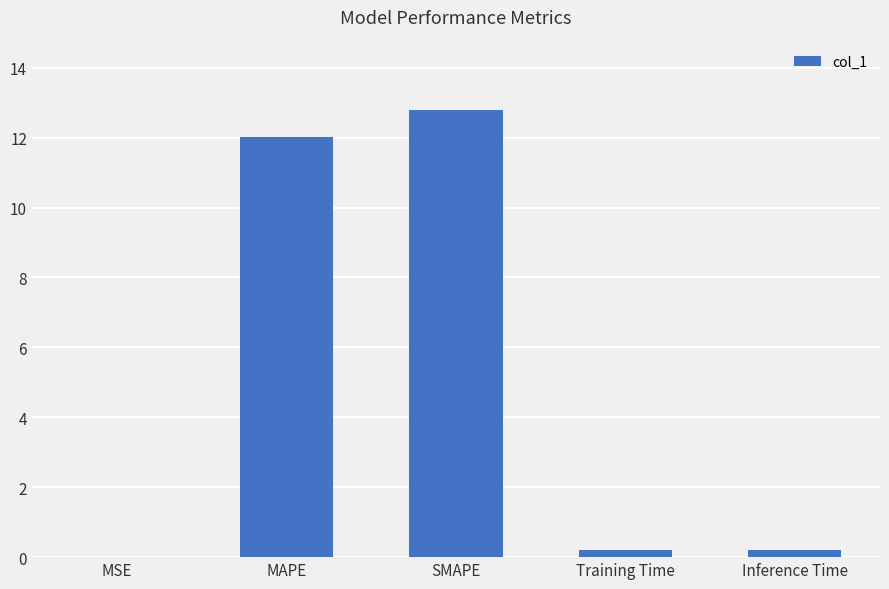

What is the greatest value displayed?

12.8